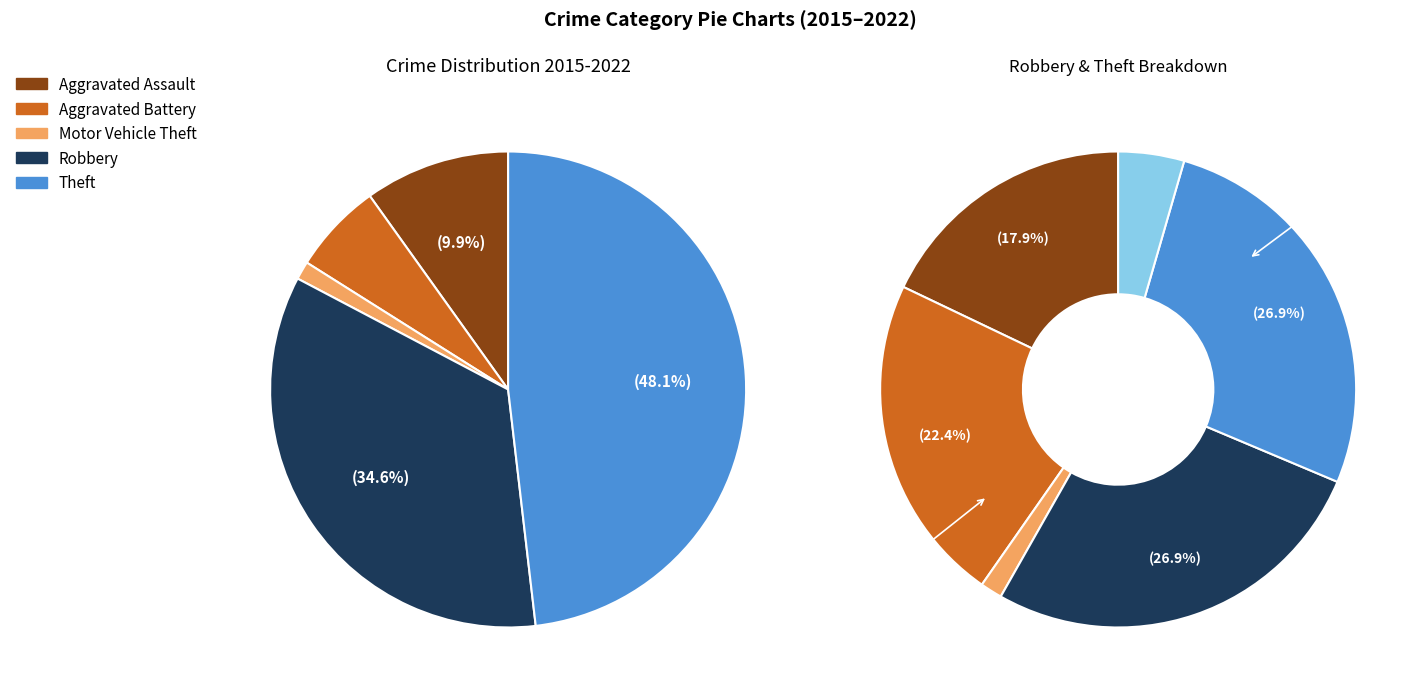

Is there any slice that represents more than half of the pie?

No